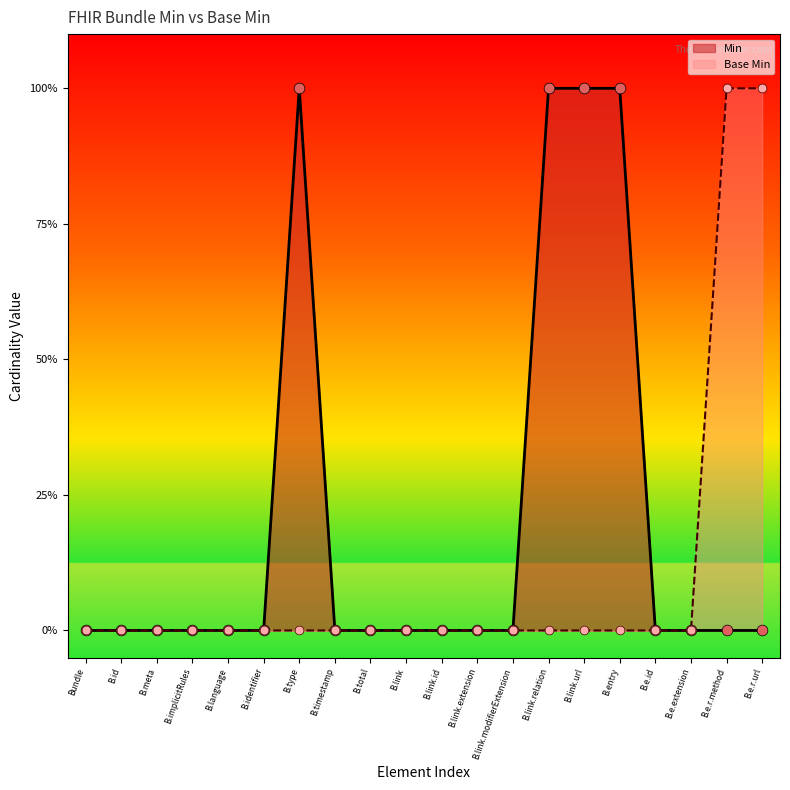

What are all the series names shown in the legend?

Min, Base Min